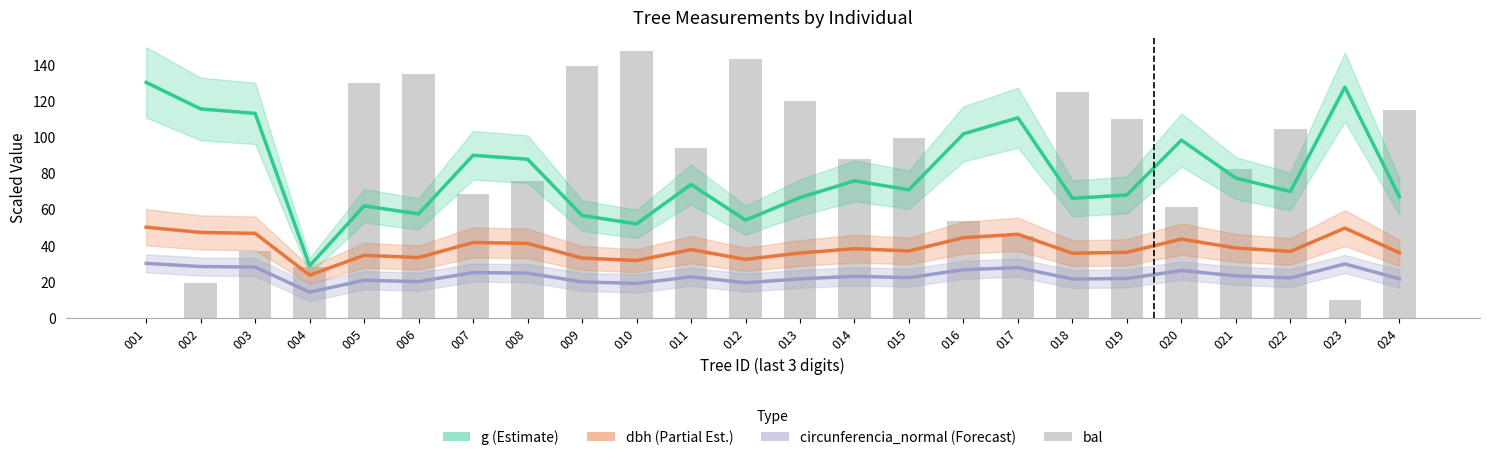

Reading left to right, what are all the values shown in this chart?

g (Estimate): 001=130.0	002=115.3	003=112.9	004=28.7	005=61.8	006=57.3	007=89.7	008=87.6	009=56.5	010=51.8	011=73.6	012=53.9	013=66.4	014=75.6	015=70.7	016=101.6	017=110.4	018=65.9	019=67.8	020=98.1	021=77.1	022=69.7	023=127.4	024=66.9
dbh (Partial Est.): 001=50.0	002=47.1	003=46.6	004=23.5	005=34.5	006=33.2	007=41.5	008=41.0	009=33.0	010=31.6	011=37.6	012=32.2	013=35.7	014=38.1	015=36.9	016=44.2	017=46.1	018=35.6	019=36.1	020=43.4	021=38.5	022=36.6	023=49.5	024=35.9
circunferencia_normal (Forecast): 001=30.0	002=28.3	003=28.0	004=14.1	005=20.7	006=19.9	007=24.9	008=24.6	009=19.8	010=18.9	011=22.6	012=19.3	013=21.4	014=22.9	015=22.1	016=26.5	017=27.7	018=21.4	019=21.7	020=26.1	021=23.1	022=22.0	023=29.7	024=21.5
bal: 001=0.0	002=19.4	003=36.7	004=28.1	005=129.8	006=134.4	007=68.6	008=75.4	009=138.8	010=147.1	011=93.5	012=143.0	013=119.8	014=87.8	015=99.1	016=53.6	017=45.3	018=124.8	019=109.7	020=61.2	021=82.0	022=104.4	023=9.8	024=114.8